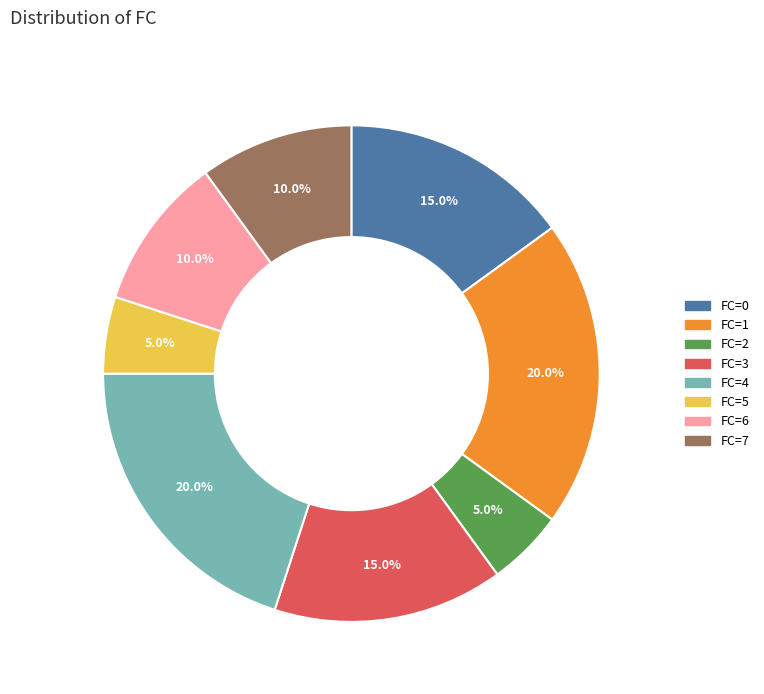

How many slices are in this pie chart?

8